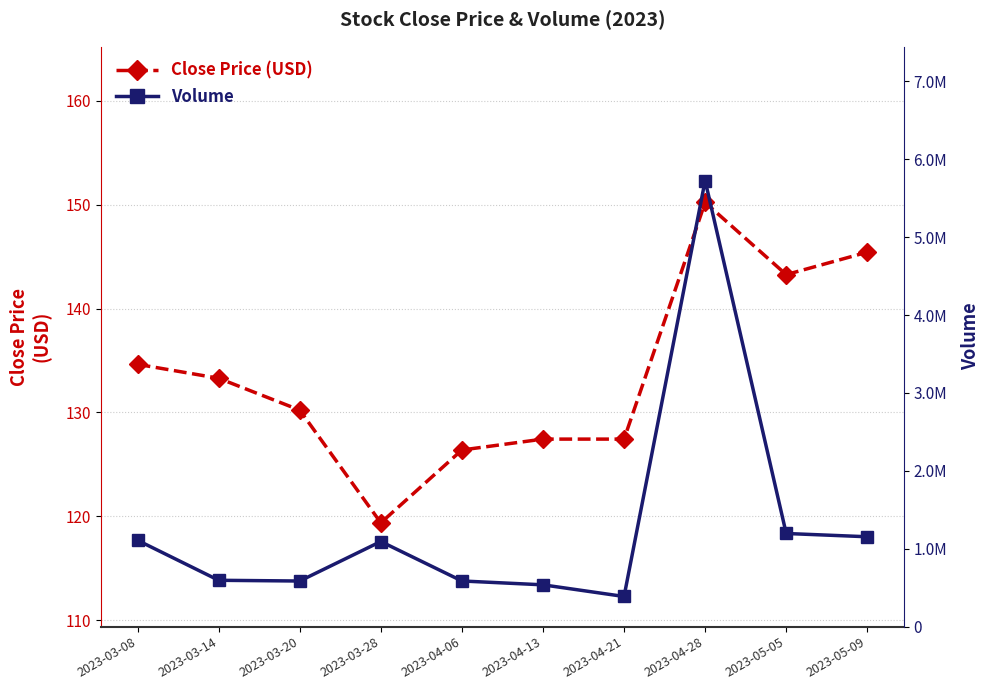

Reading left to right, what are all the values shown in this chart?

Close Price (USD): 2023-03-08=134.6	2023-03-14=133.3	2023-03-20=130.2	2023-03-28=119.4	2023-04-06=126.4	2023-04-13=127.4	2023-04-21=127.4	2023-04-28=150.2	2023-05-05=143.3	2023-05-09=145.4
Volume: 2023-03-08=1108126.0	2023-03-14=595032.0	2023-03-20=585655.0	2023-03-28=1092780.0	2023-04-06=586269.0	2023-04-13=536823.0	2023-04-21=387067.0	2023-04-28=5726706.0	2023-05-05=1195853.0	2023-05-09=1153810.0